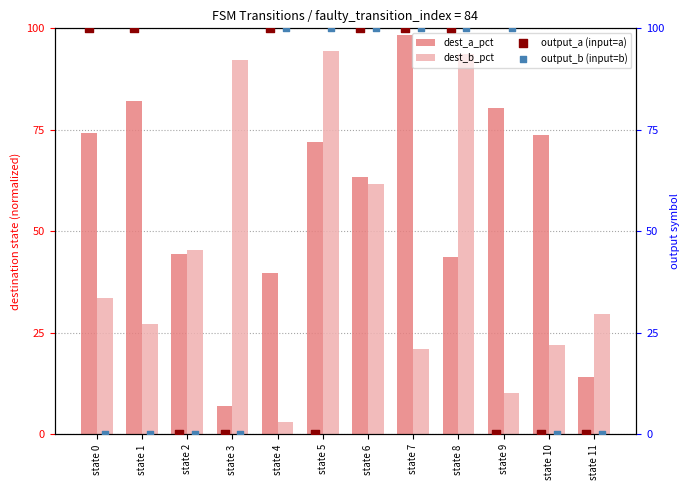

What is the average value of the dest_a_pct series?

57.8